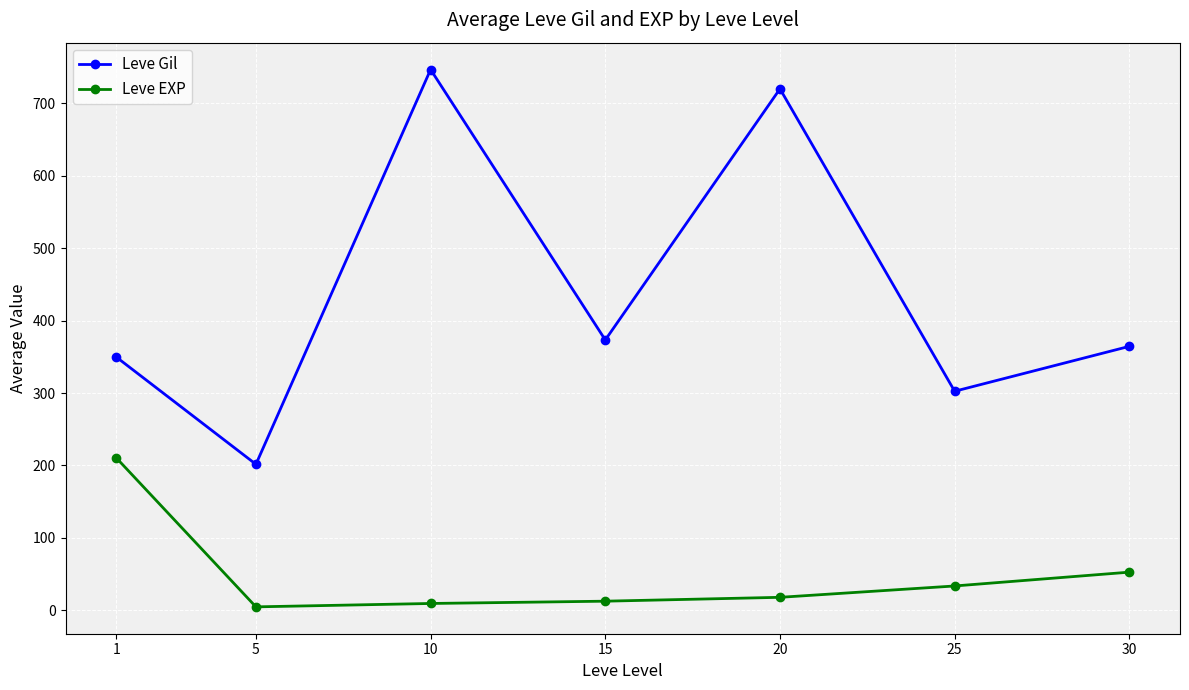

What is the difference between the Leve EXP values at 10 and 15?

3.2